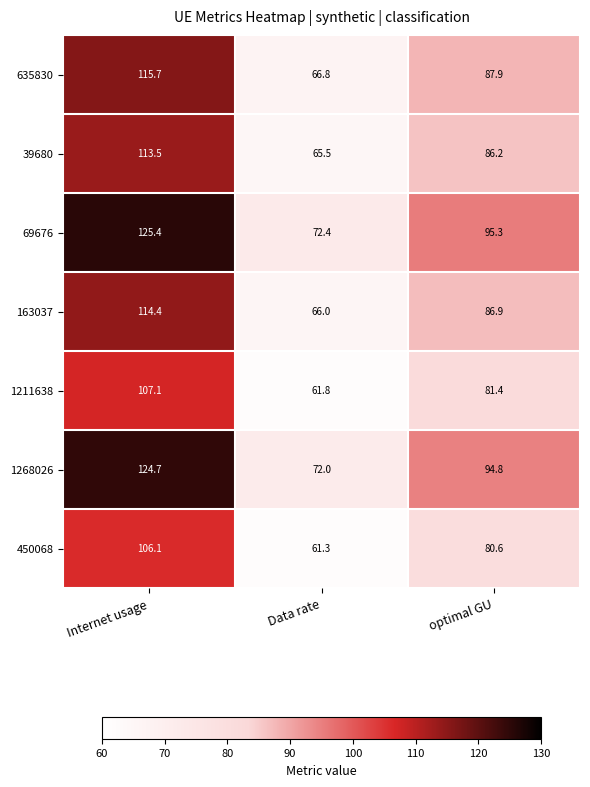

Between Internet usage and optimal GU, which series saw the biggest shift?

69676